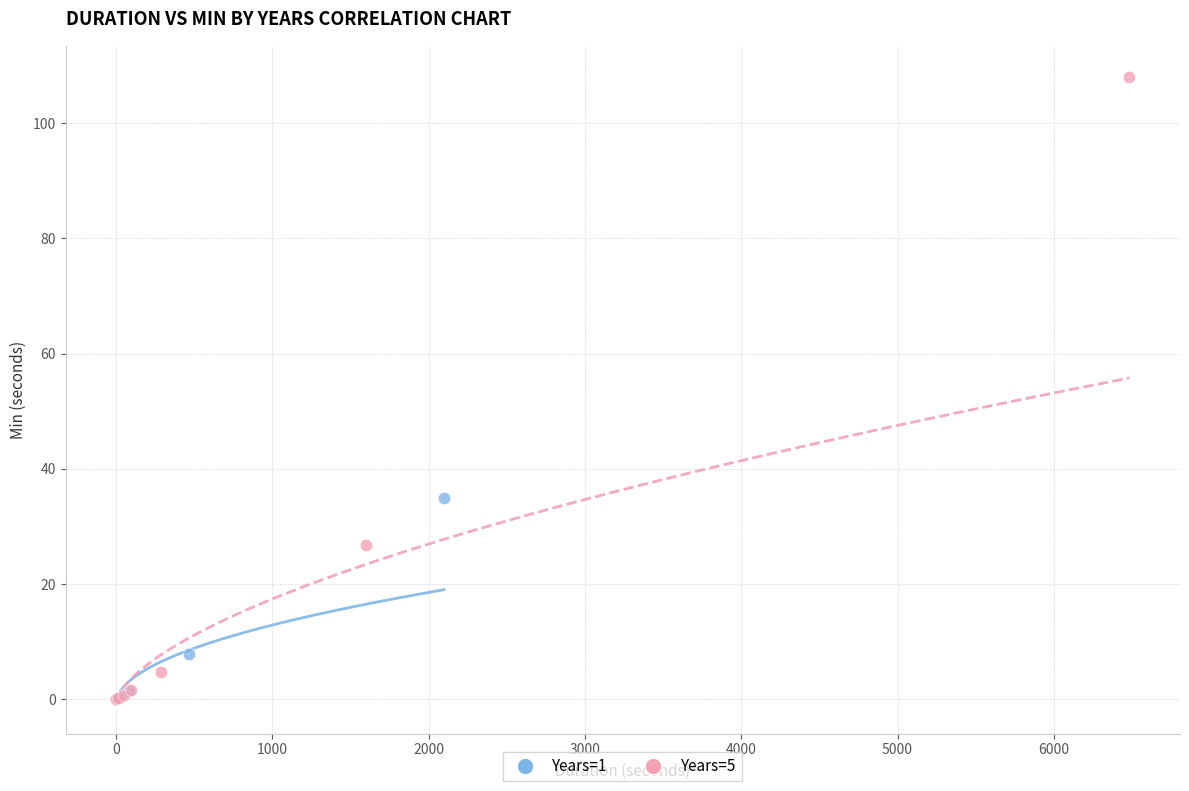

Which series has the widest spread of Y values?

Years=5